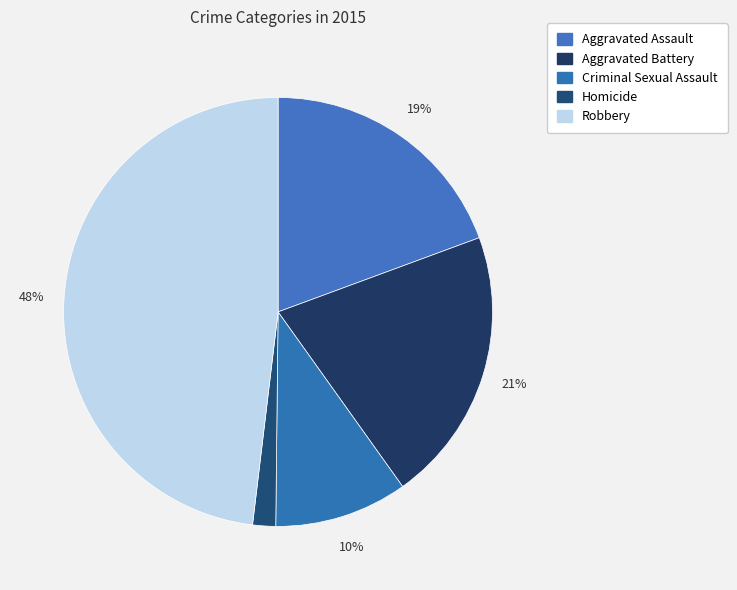

How many segments does this pie chart have?

5